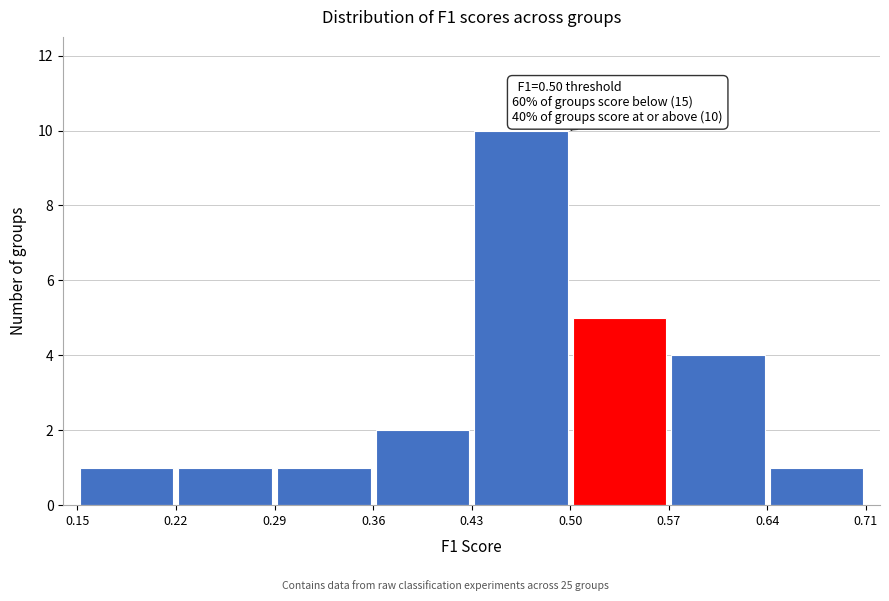

Which range on the x-axis has the tallest bar?

0.43 to 0.50